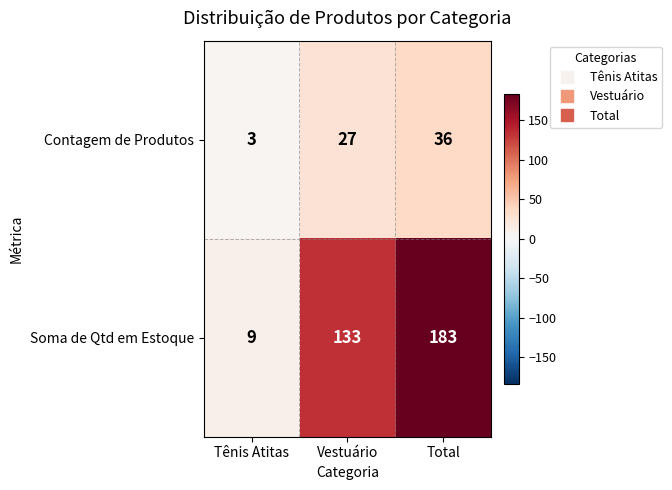

What is the difference between the highest and lowest values at Total?

147